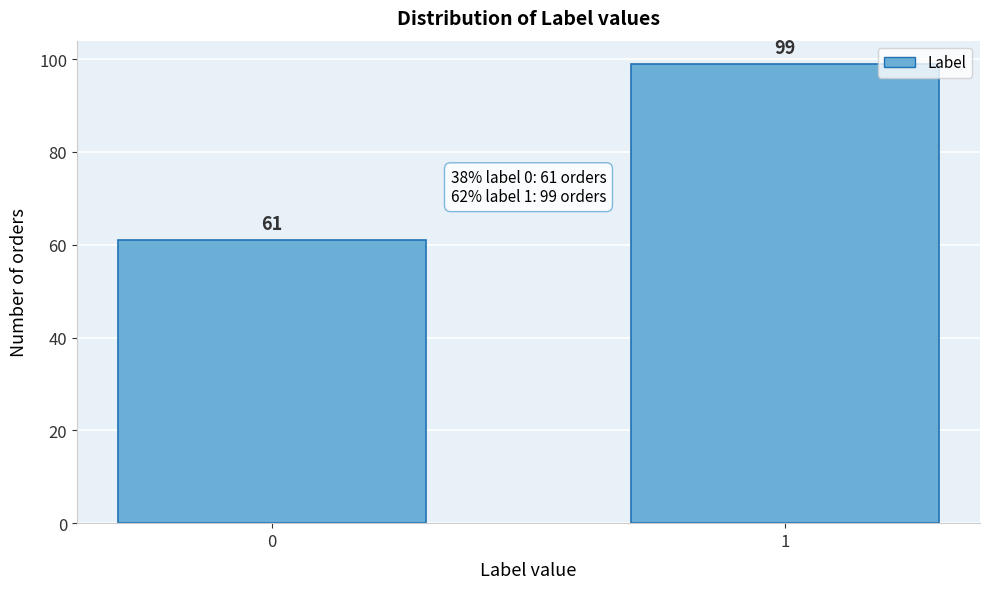

Reading left to right, what are all the values shown in this chart?

61	99